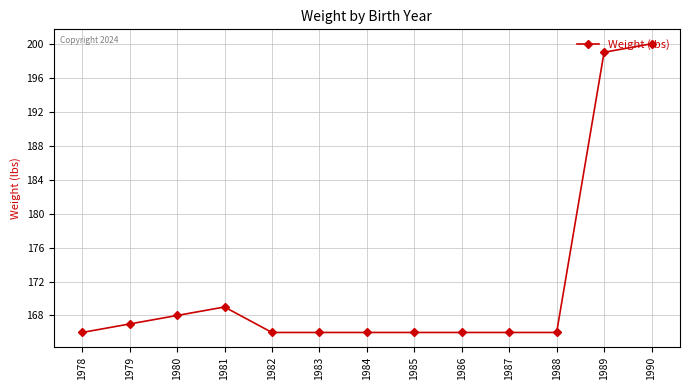

How many lines are shown in the chart?

1